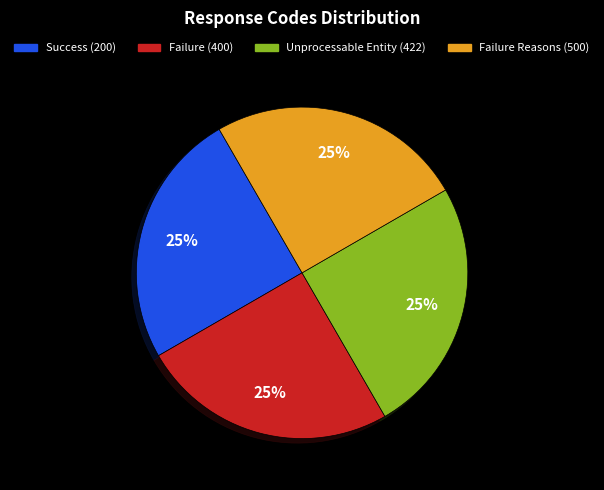

The Failure (400) slice represents 41% of the pie. True or false?

False